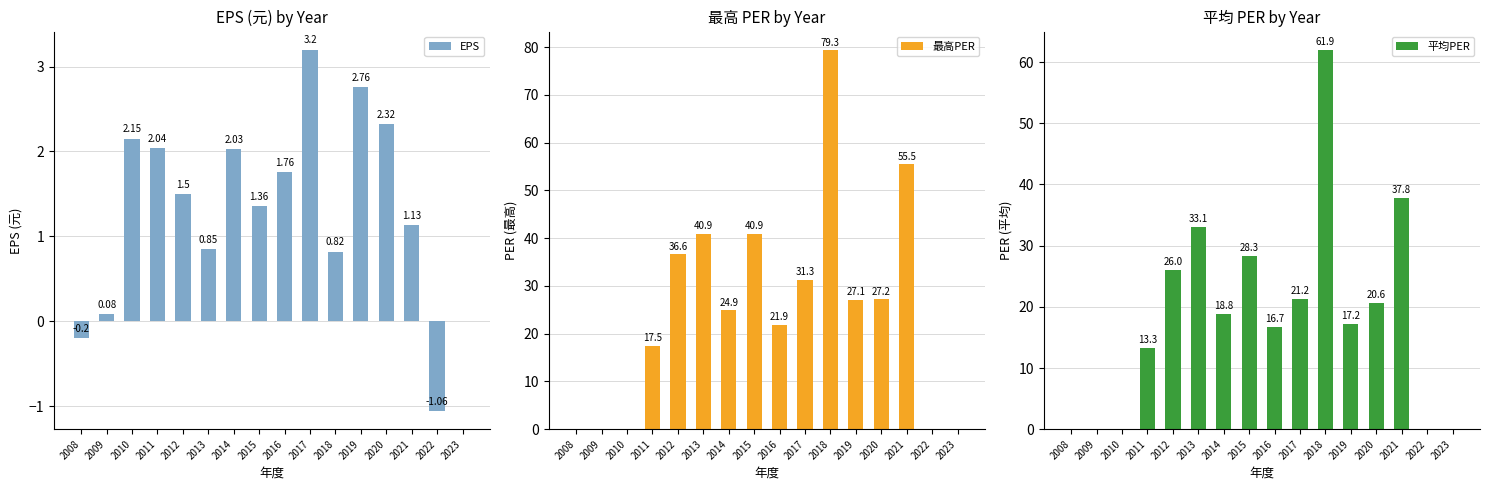

At which category is the sum across all series the highest?

2018